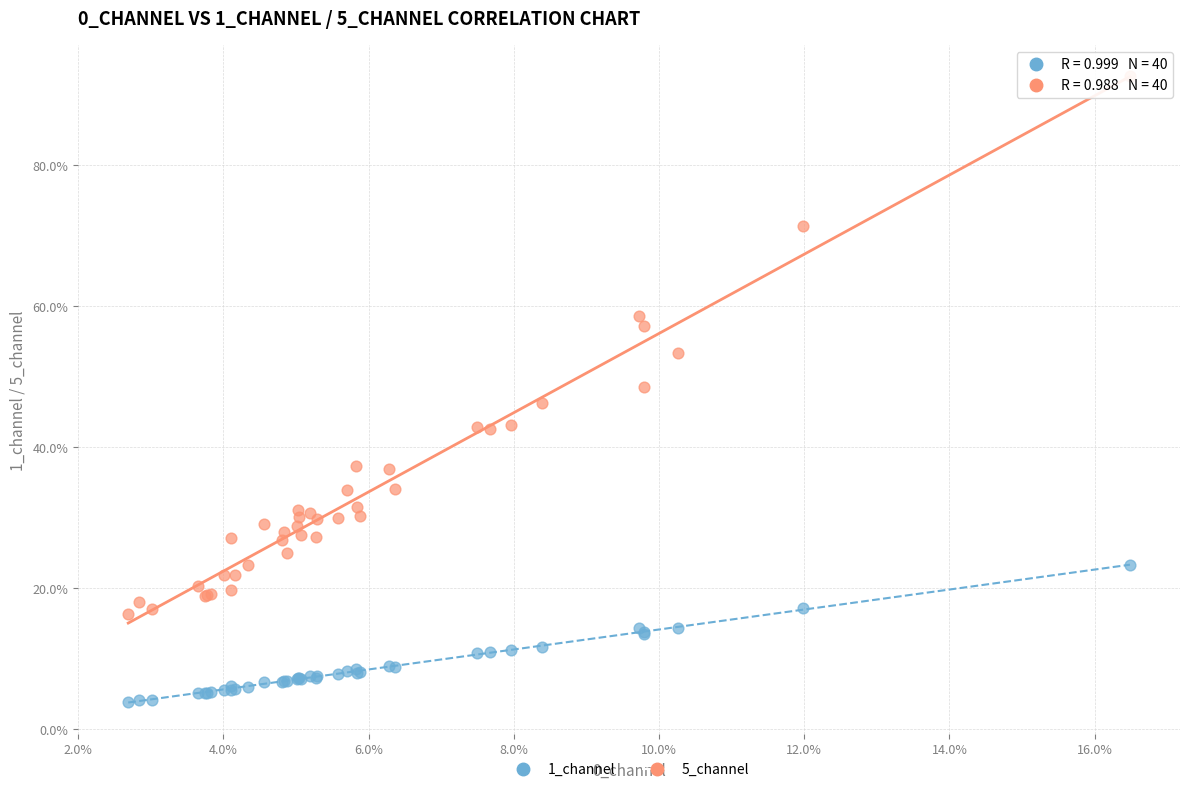

What are all the series names shown in the legend?

1_channel, 5_channel